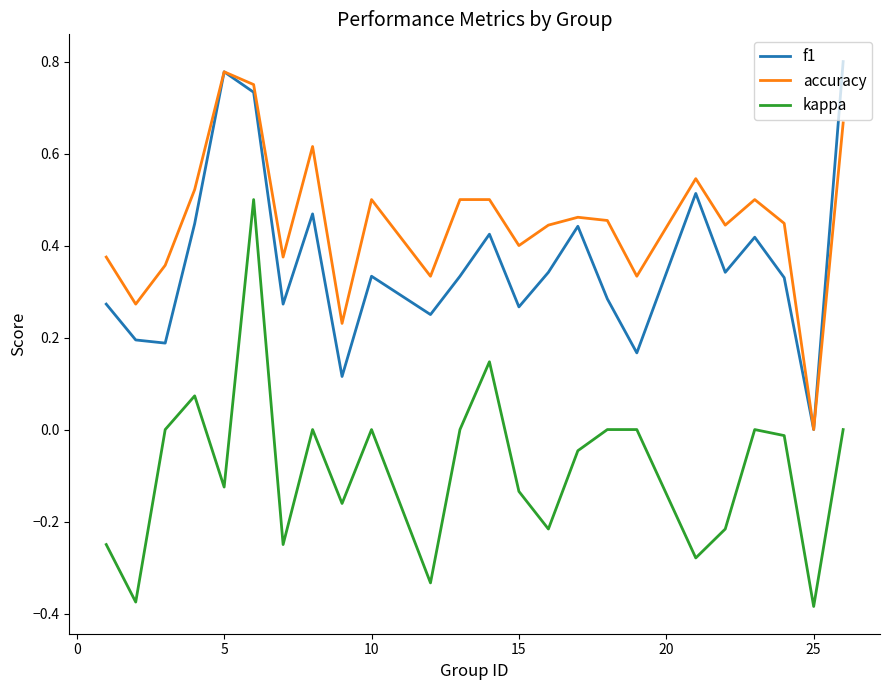

Rank the series by their average value, from lowest to highest.

kappa, f1, accuracy